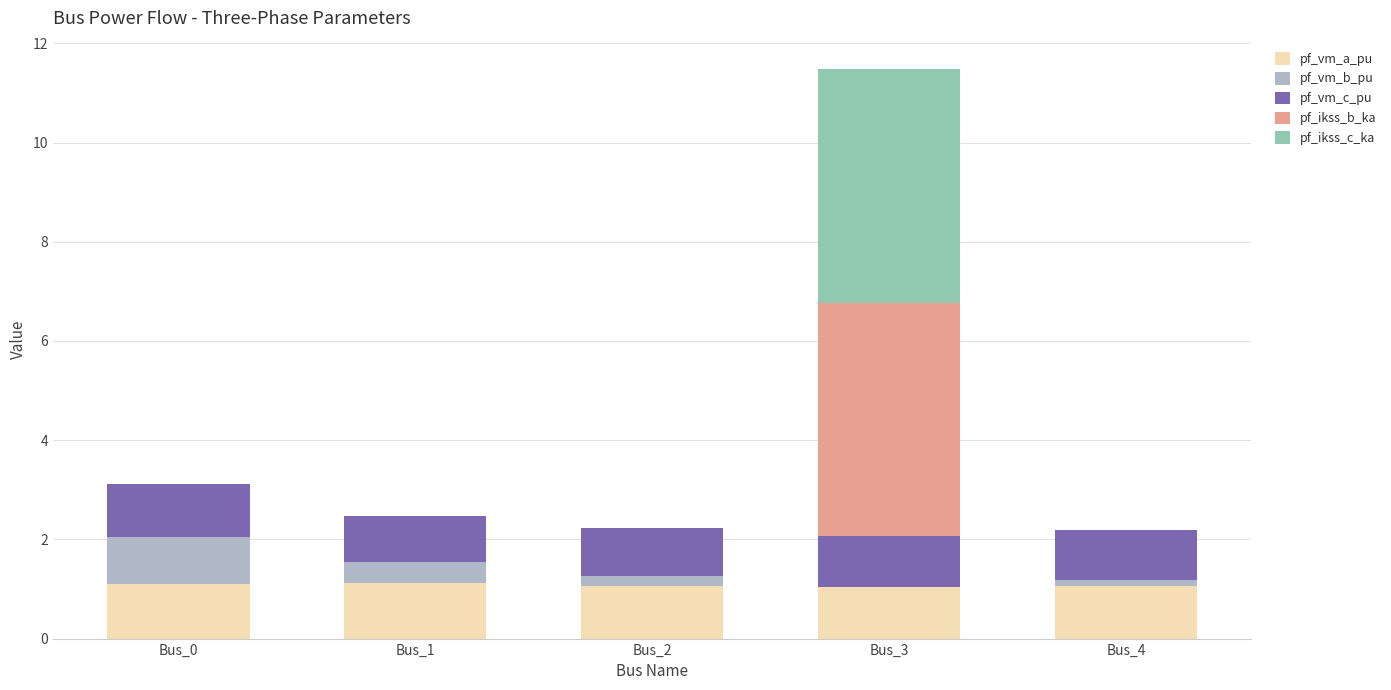

What is the total value across all series at Bus_1?

2.5